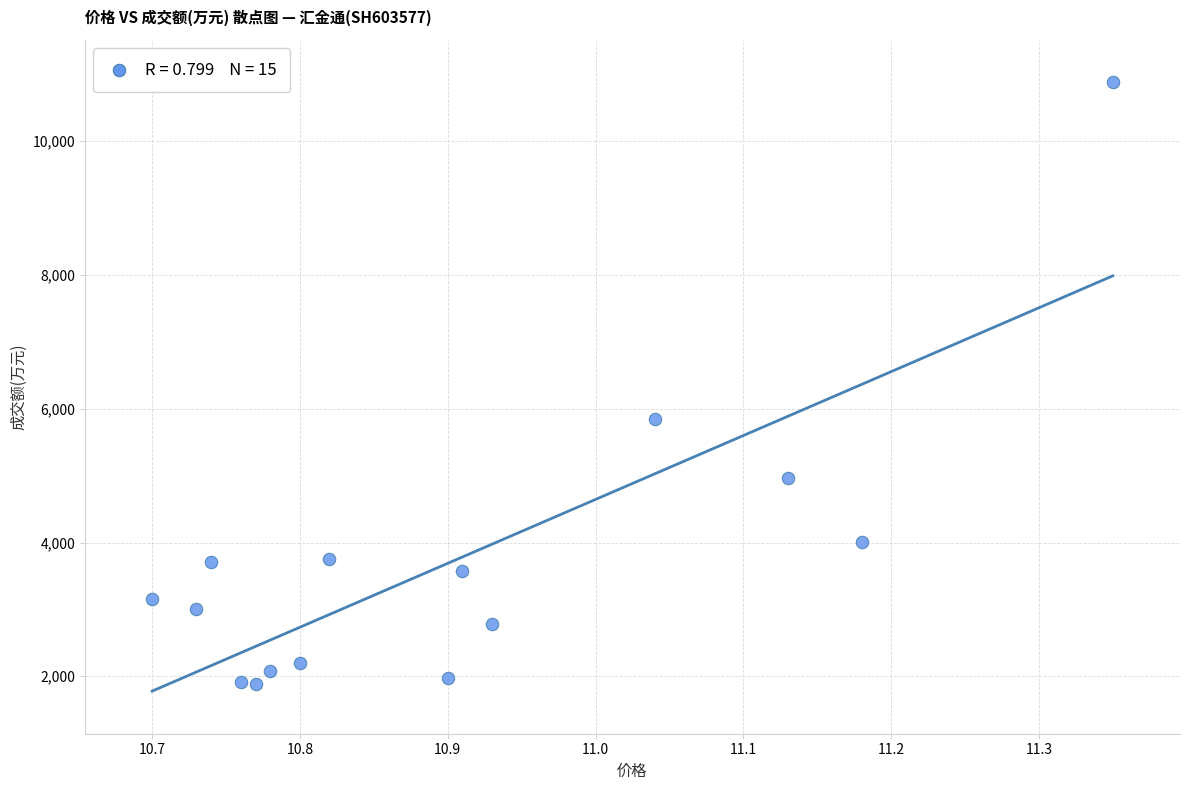

What Y value in the scatter plot is closest to 6384?

5848